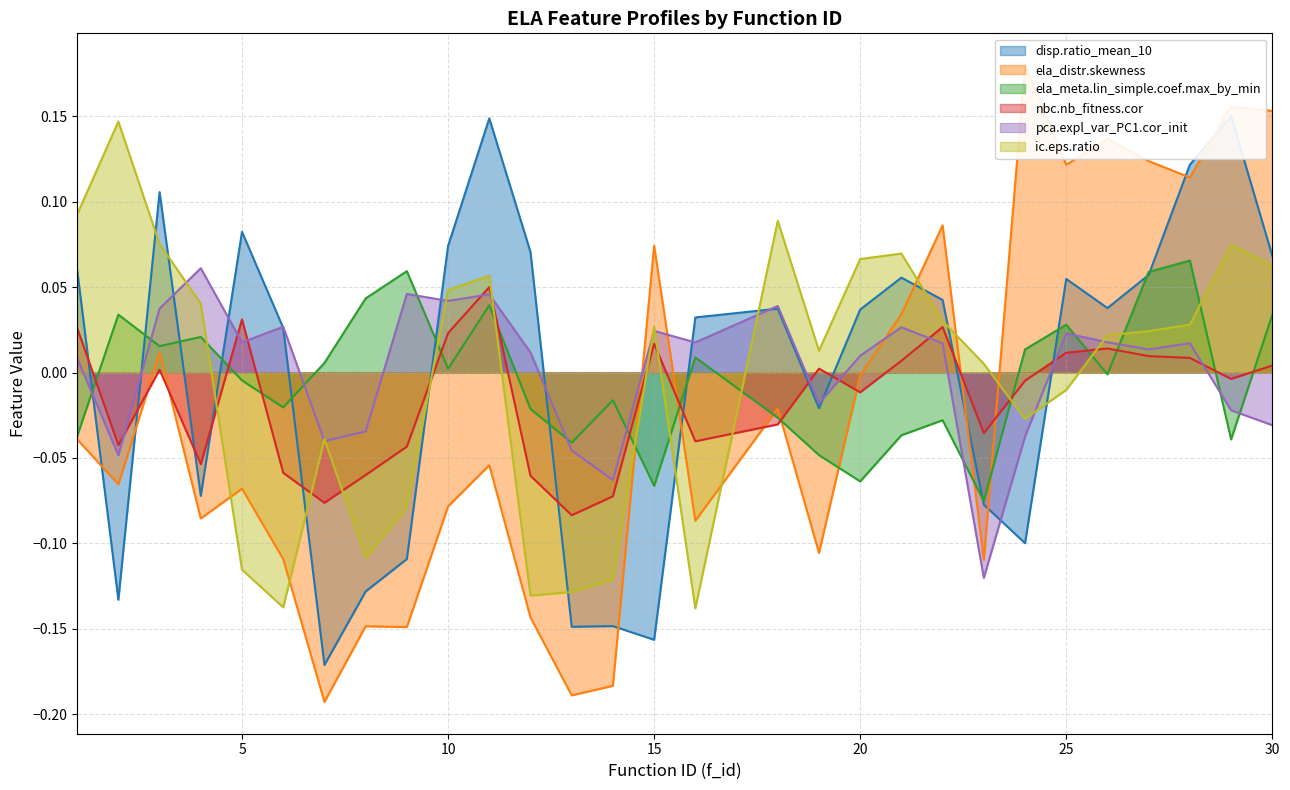

What is the lowest value of the ela_meta.lin_simple.coef.max_by_min series?

-0.1